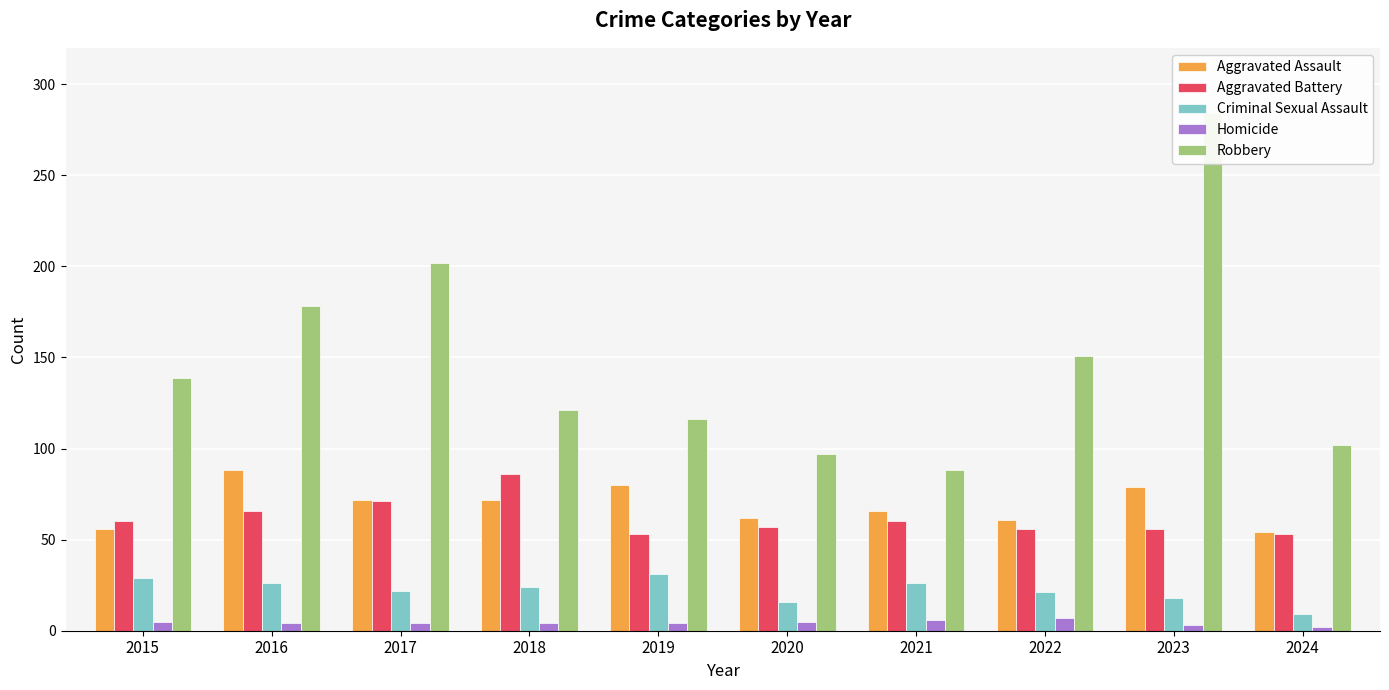

What are all the series names shown in the legend?

Aggravated Assault, Aggravated Battery, Criminal Sexual Assault, Homicide, Robbery